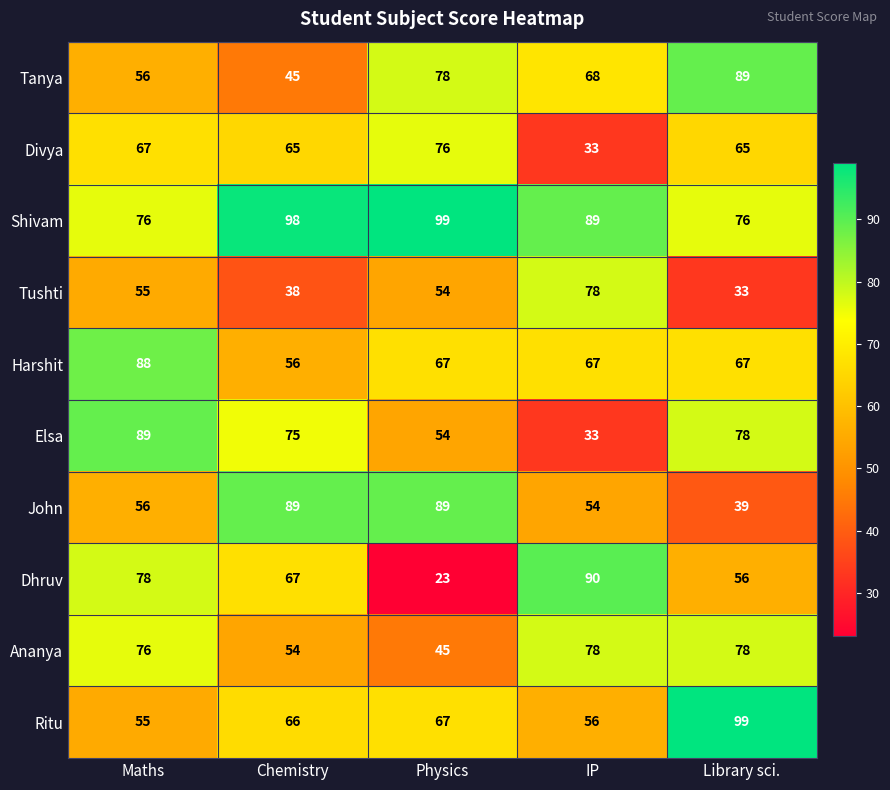

True or false: Divya has a value of 21 at Maths.

False